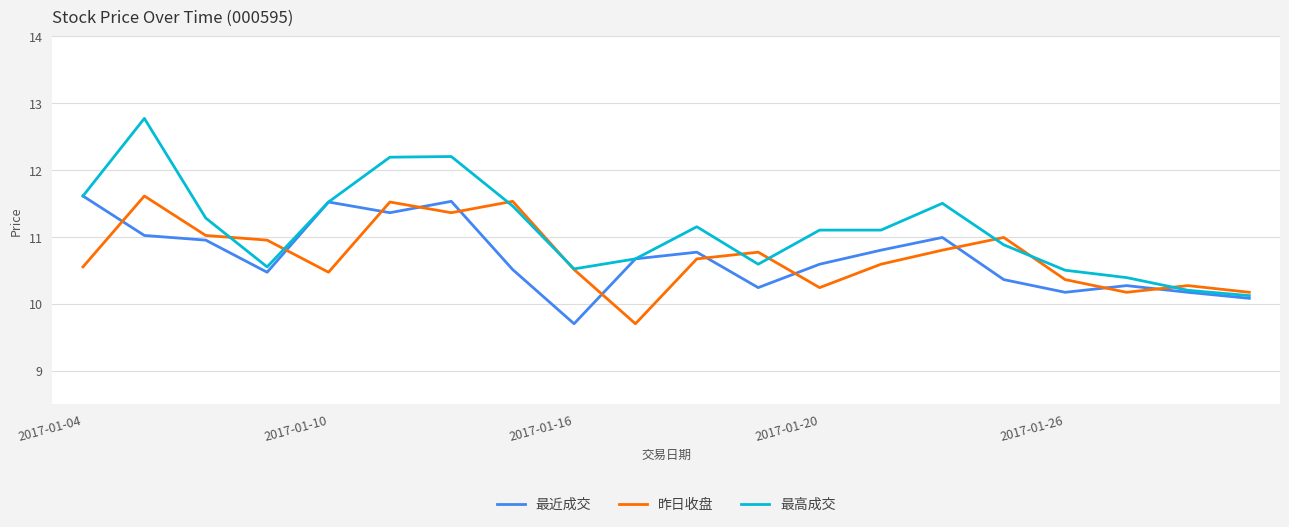

What is the minimum value for 最高成交?

10.1